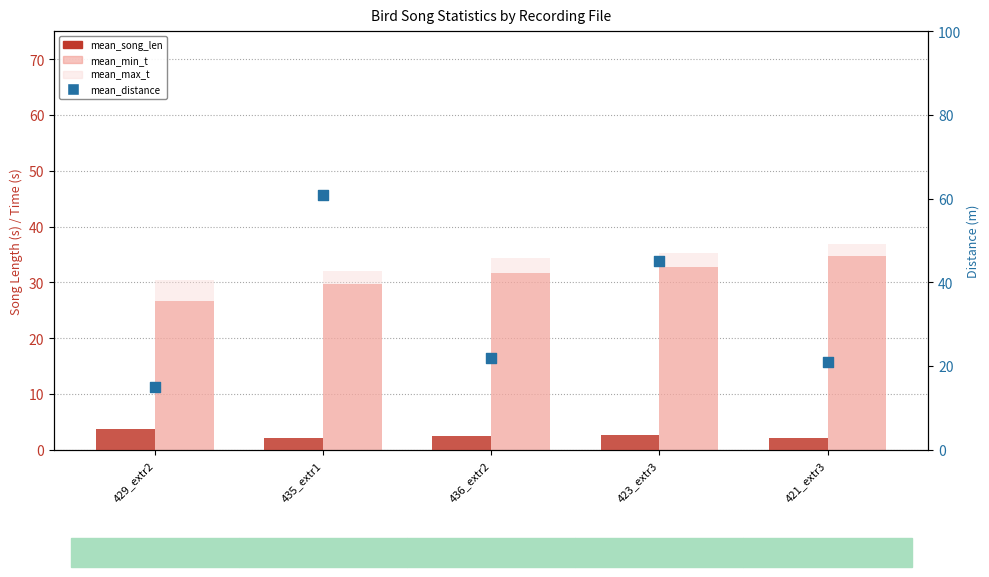

What are all the series names shown in the legend?

mean_song_len, mean_min_t, mean_max_t, mean_distance